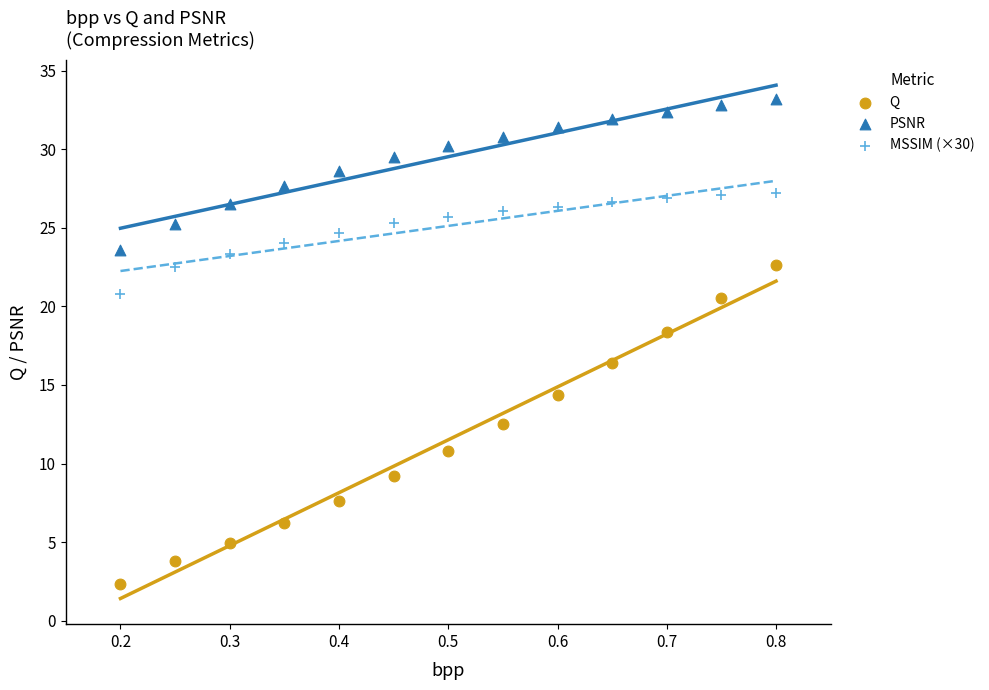

Which series has the widest spread of Y values?

Q